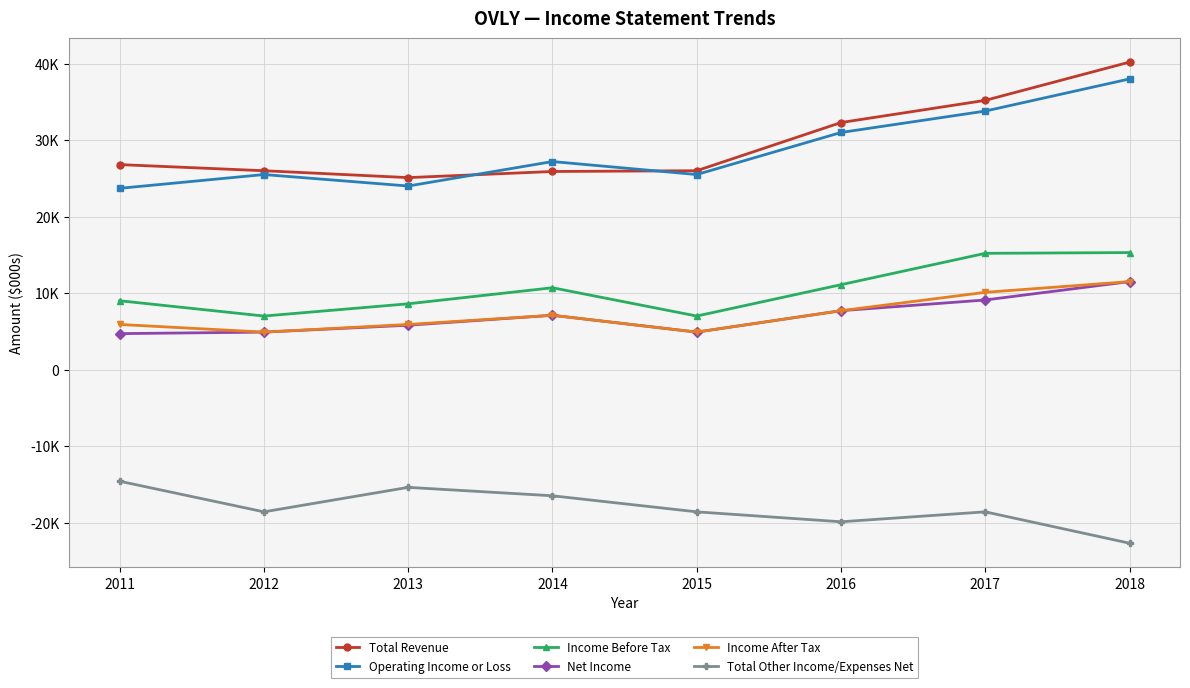

What is the sum of the Income Before Tax values at 2015 and 2017?

22200